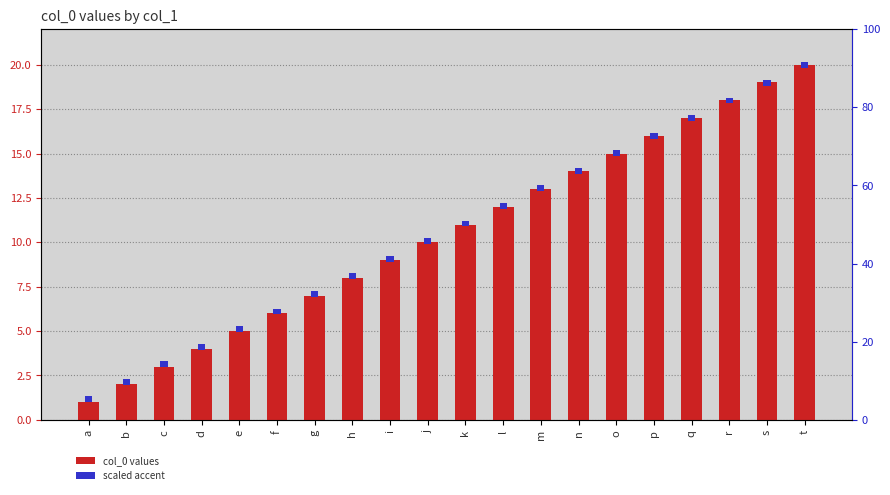

List the series in order of their peak value, highest first.

col_0 values, scaled accent